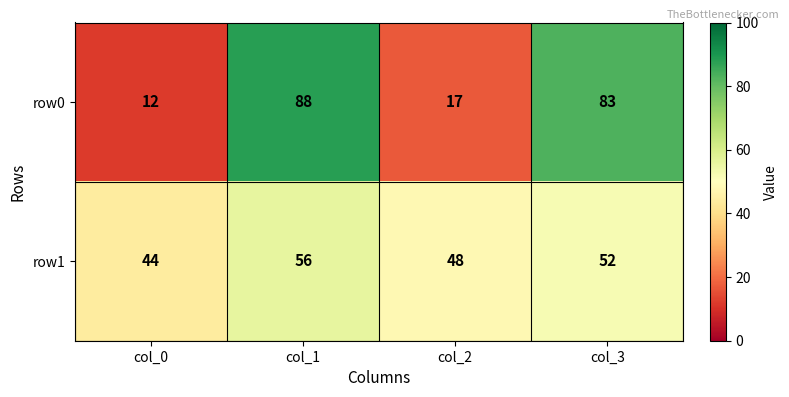

What is the greatest value displayed?

88